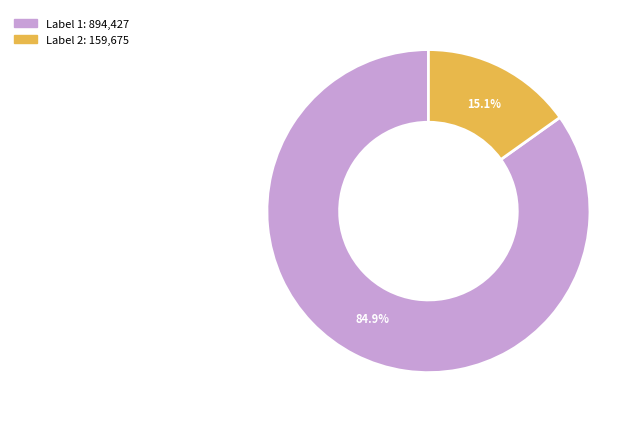

Is there a majority slice in this chart?

Yes